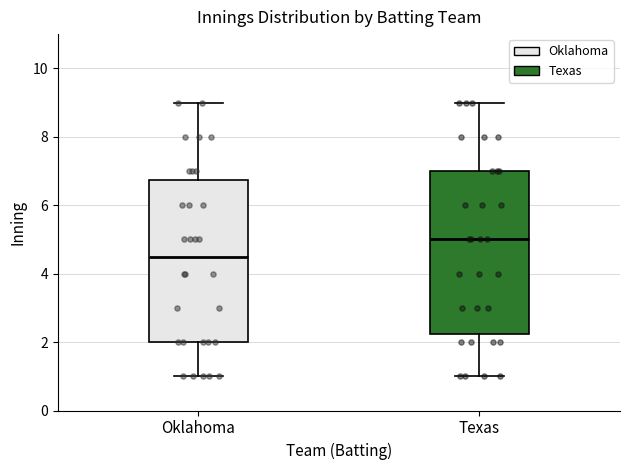

Reading left to right, read every box against the y-axis: the position of its median line, the range the box covers, and the ends of its whiskers. The values are not printed on the chart, so give them approximately, as read against the axis.

Oklahoma: median 4.6, box 2.0 to 6.8, whiskers 1.0 to 9.0
Texas: median 5.0, box 2.2 to 7.0, whiskers 1.0 to 9.0